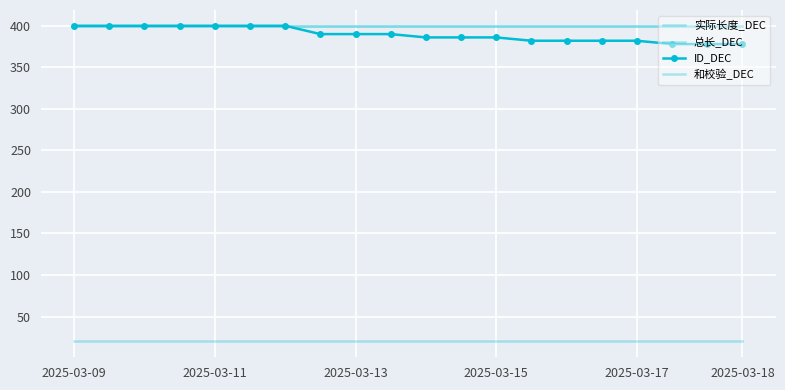

How many values in the ID_DEC series exceed 390?

7